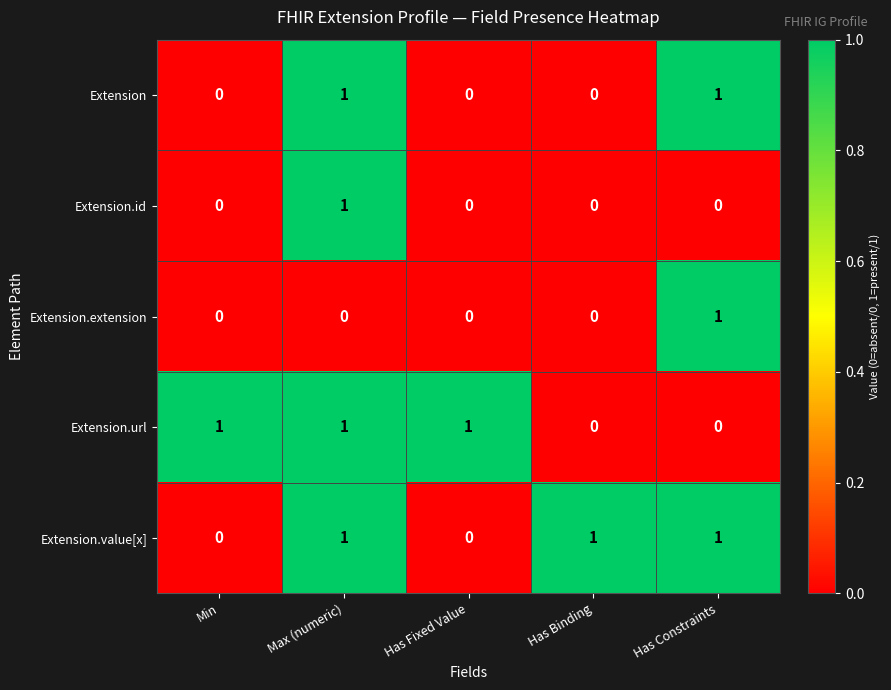

True or false: Extension has a value of 0 at Has Fixed Value.

True